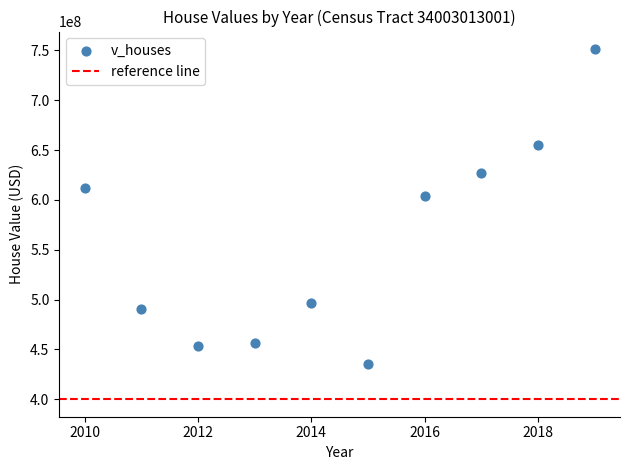

What is the average X value?

2014